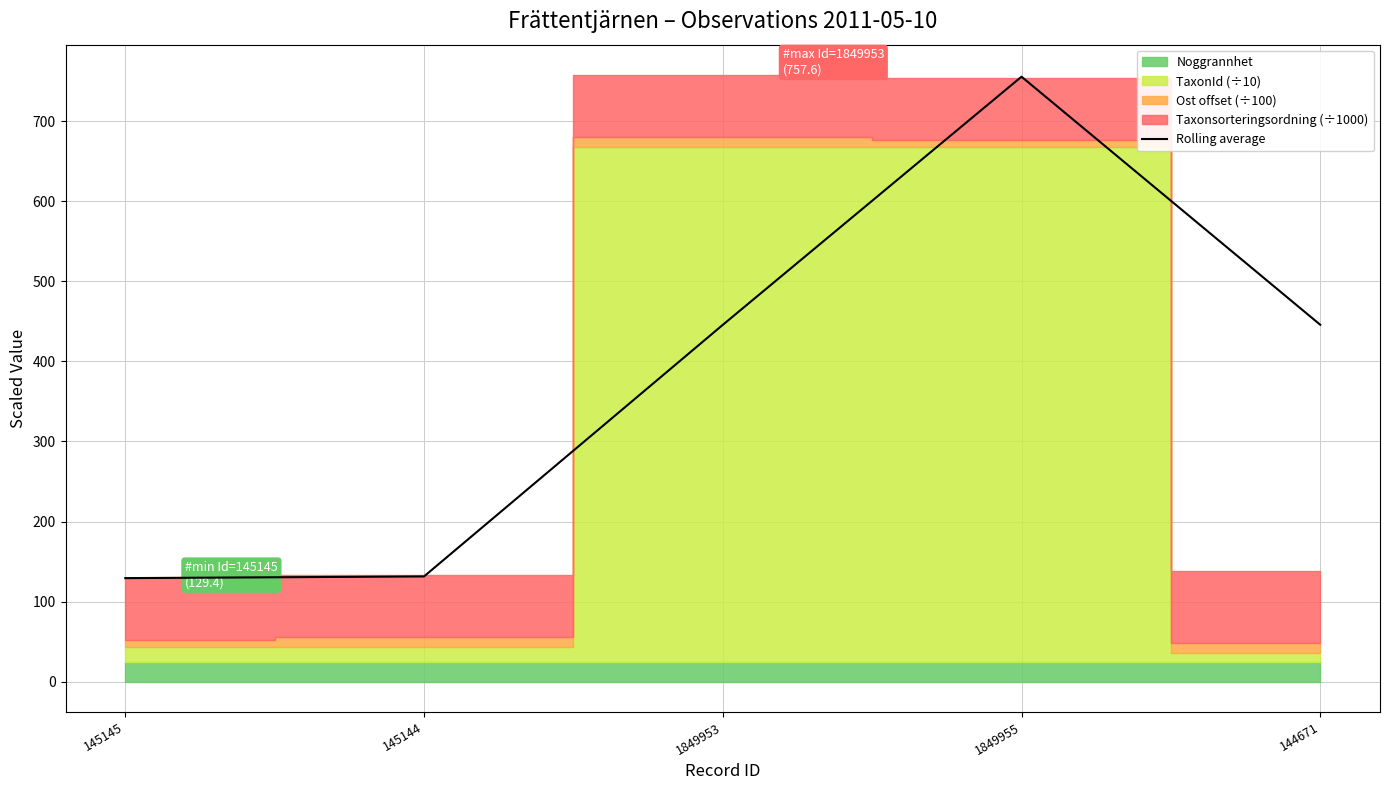

What value does the data have at 144671?

445.7